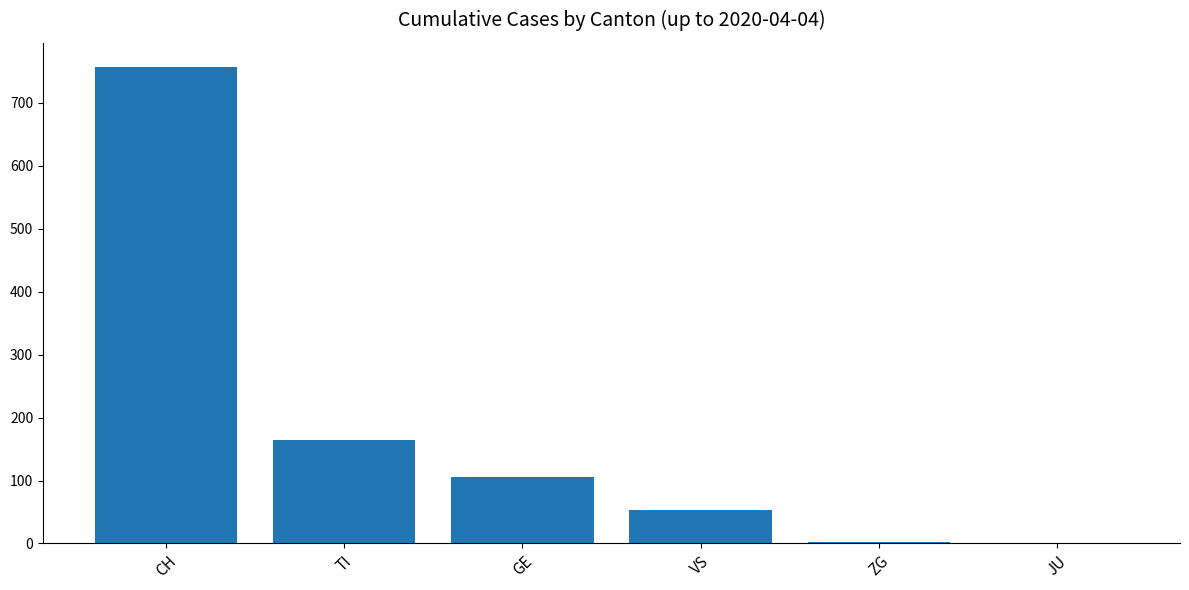

Count the number of categories in the chart.

6